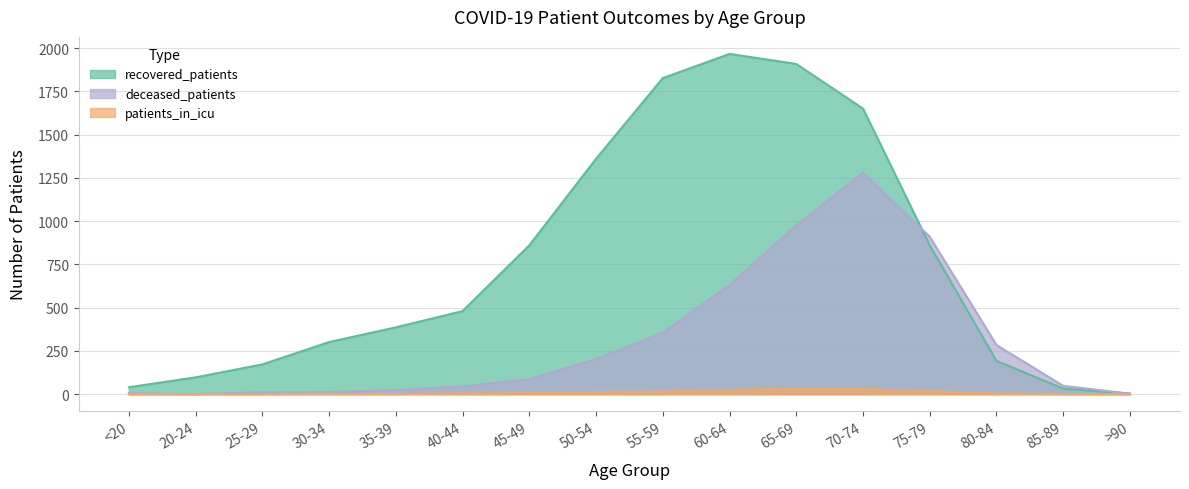

Reading left to right, what are all the values shown in this chart?

deceased_patients: <20=6	20-24=0	25-29=11	30-34=12	35-39=24	40-44=45	45-49=87	50-54=203	55-59=355	60-64=631	65-69=976	70-74=1280	75-79=910	80-84=284	85-89=48	>90=3
recovered_patients: <20=40	20-24=97	25-29=172	30-34=301	35-39=386	40-44=480	45-49=860	50-54=1360	55-59=1826	60-64=1966	65-69=1908	70-74=1650	75-79=860	80-84=192	85-89=32	>90=3
patients_in_icu: <20=0	20-24=1	25-29=1	30-34=2	35-39=1	40-44=4	45-49=6	50-54=12	55-59=15	60-64=25	65-69=31	70-74=30	75-79=17	80-84=4	85-89=1	>90=0